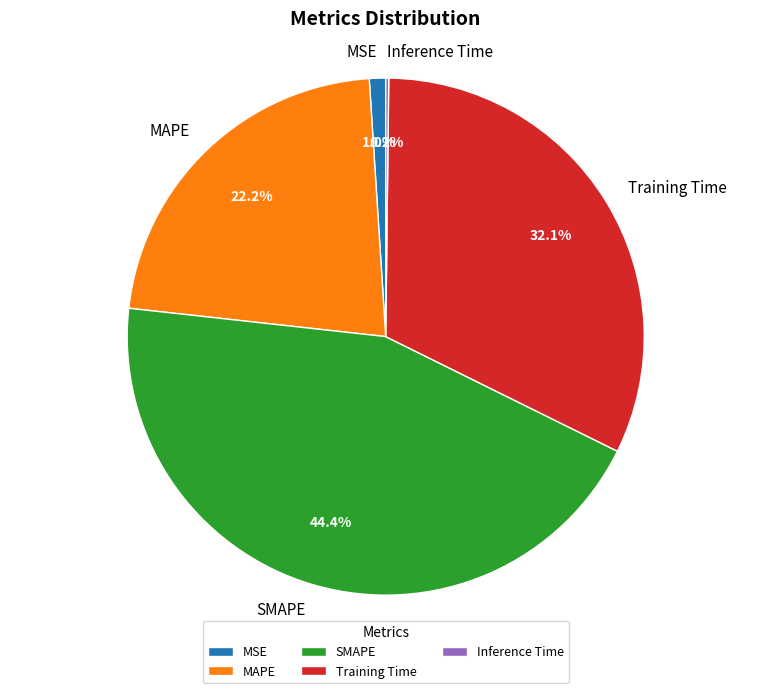

What is the largest slice in the pie chart?

SMAPE